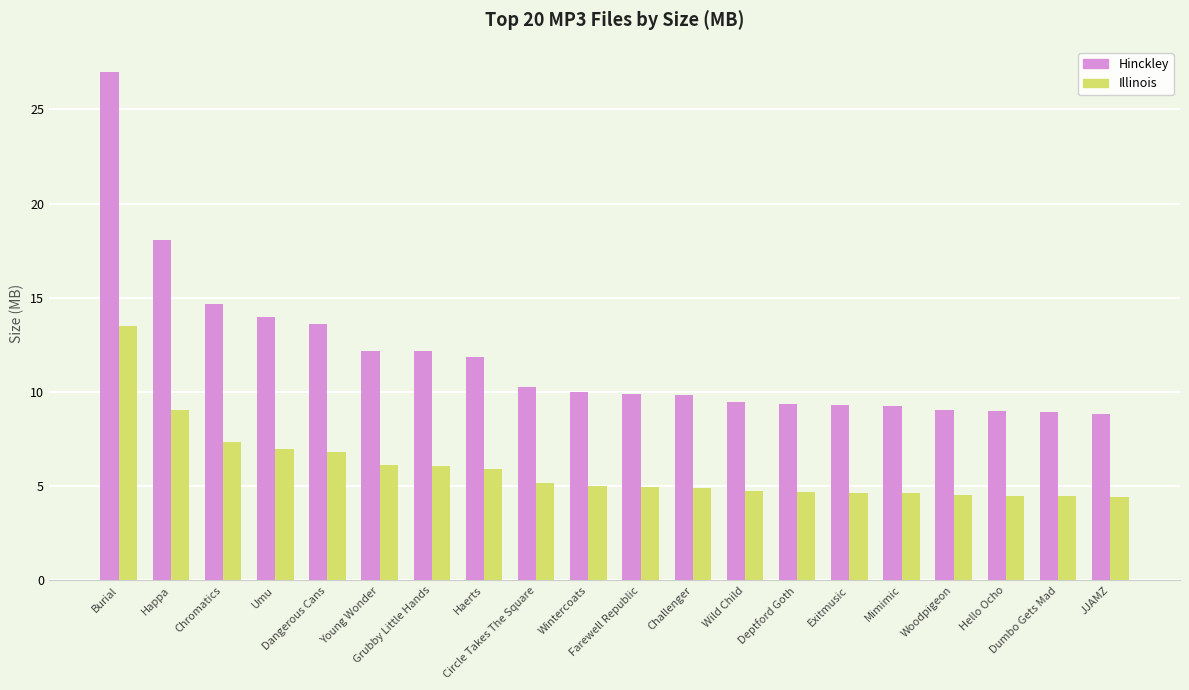

How many bars are there in each group?

2